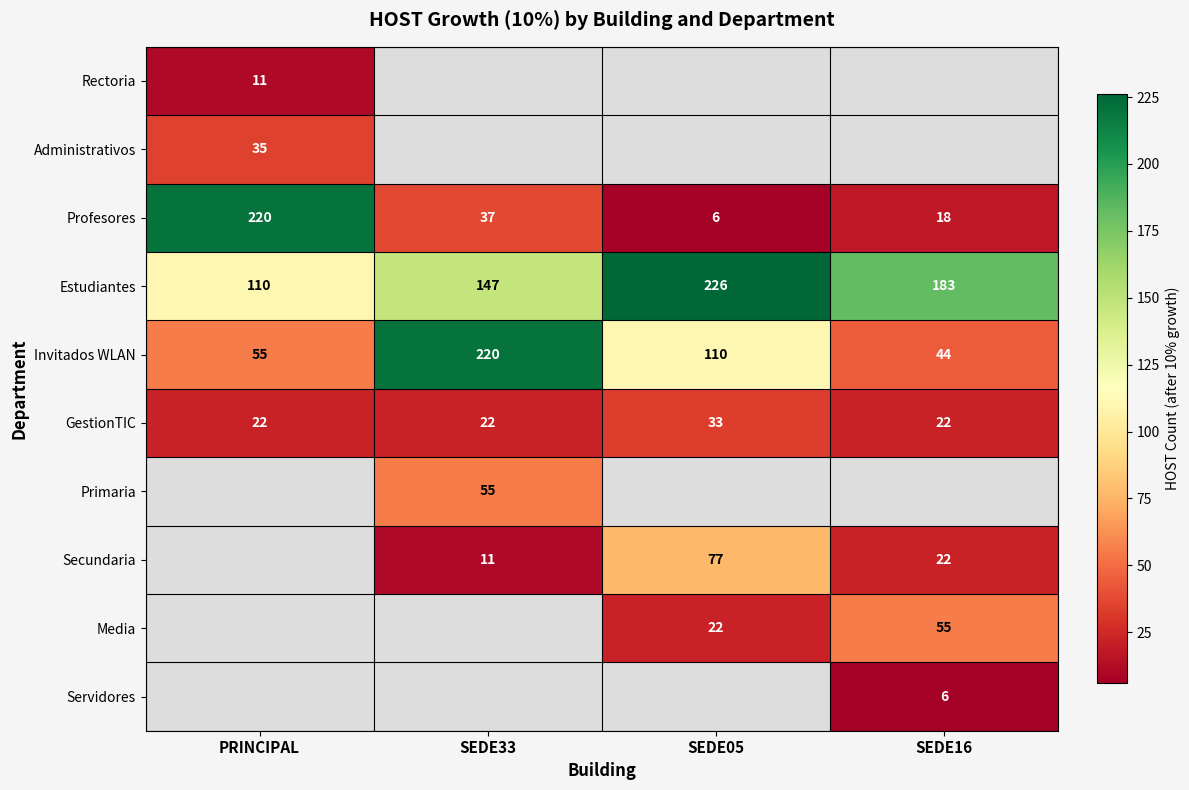

True or false: Secundaria has a value of 77 at SEDE05.

True